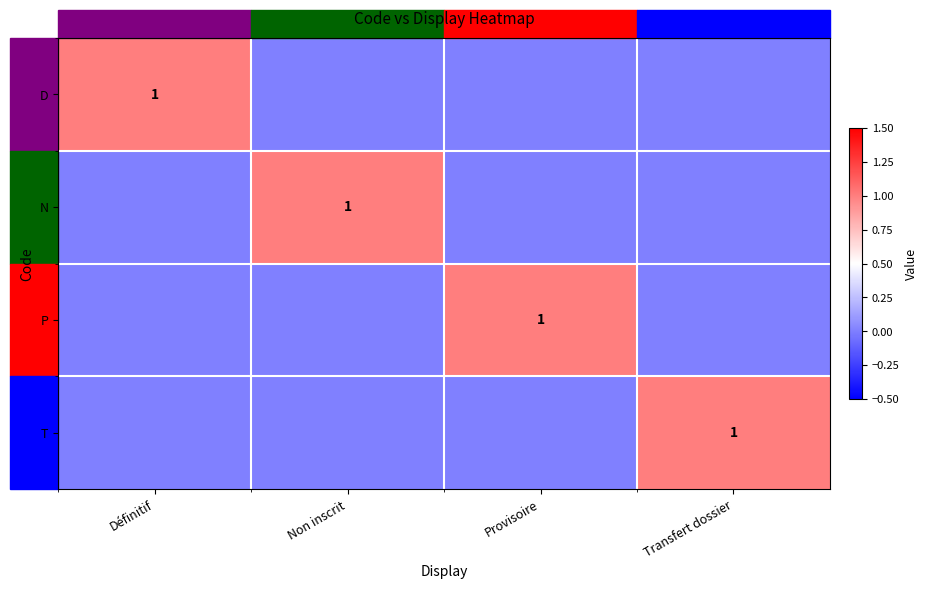

The value of T at Transfert dossier is 0. True or false?

False